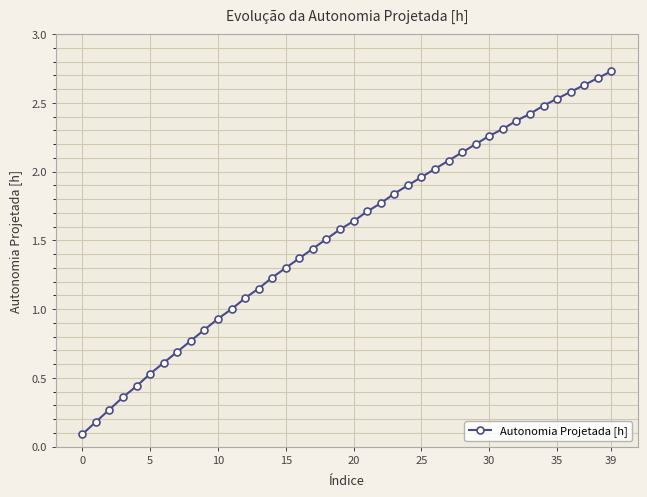

What is the difference between the maximum and minimum values?

2.6